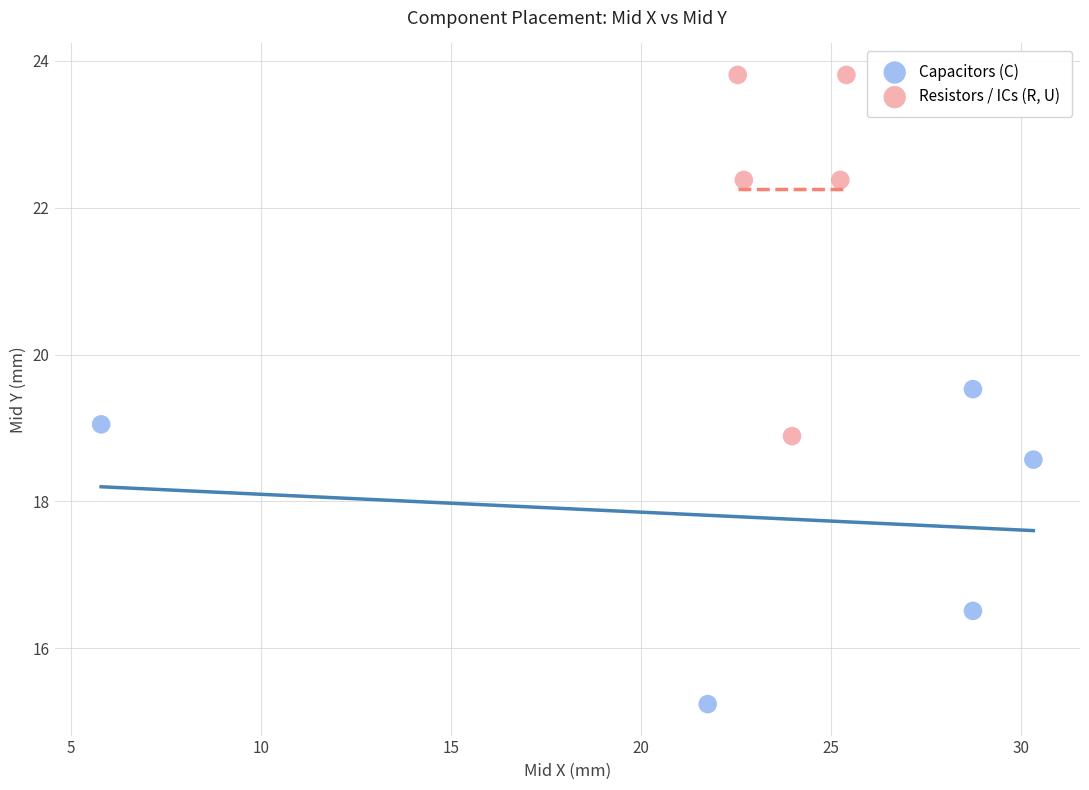

Which series has the largest Y range (max minus min)?

Resistors / ICs (R, U)